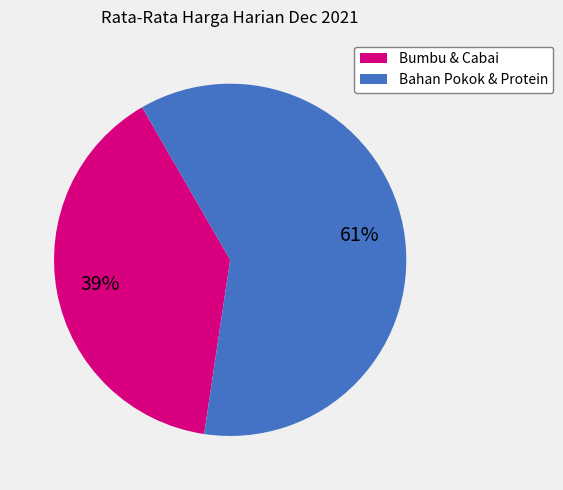

How many slices are in this pie chart?

2